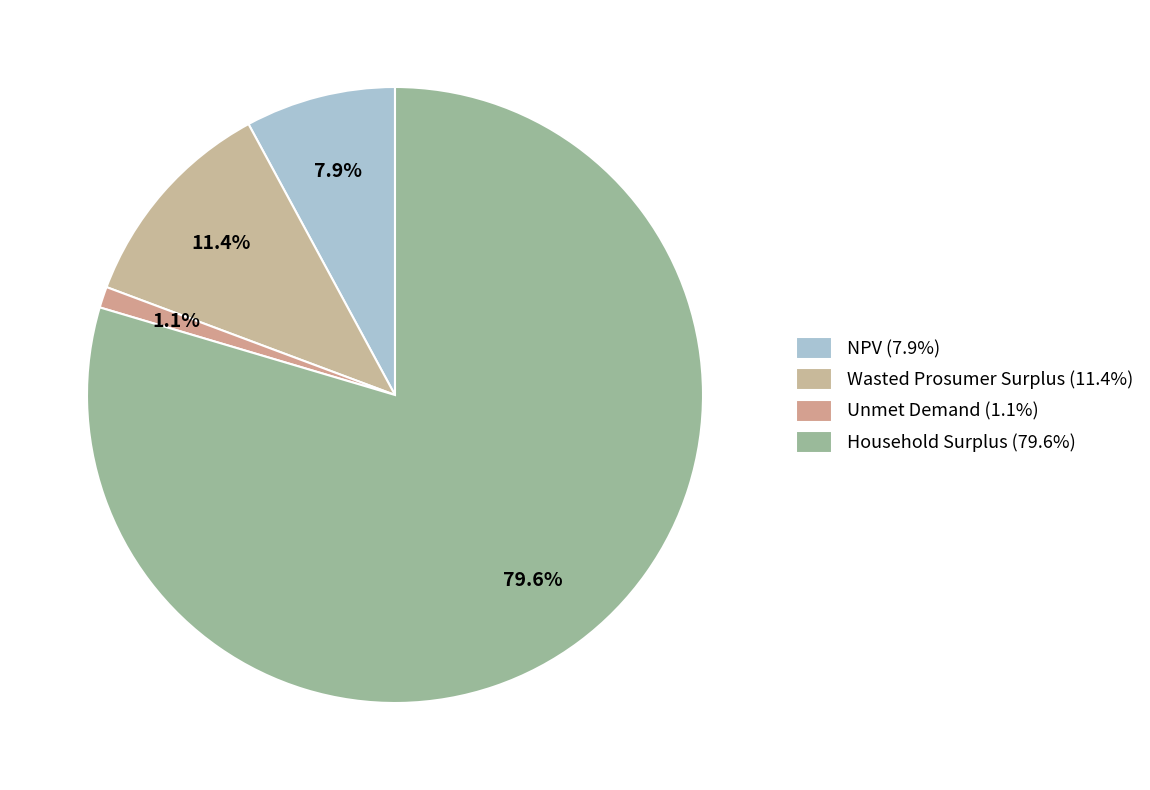

Which slice represents more than half of the pie?

Household Surplus